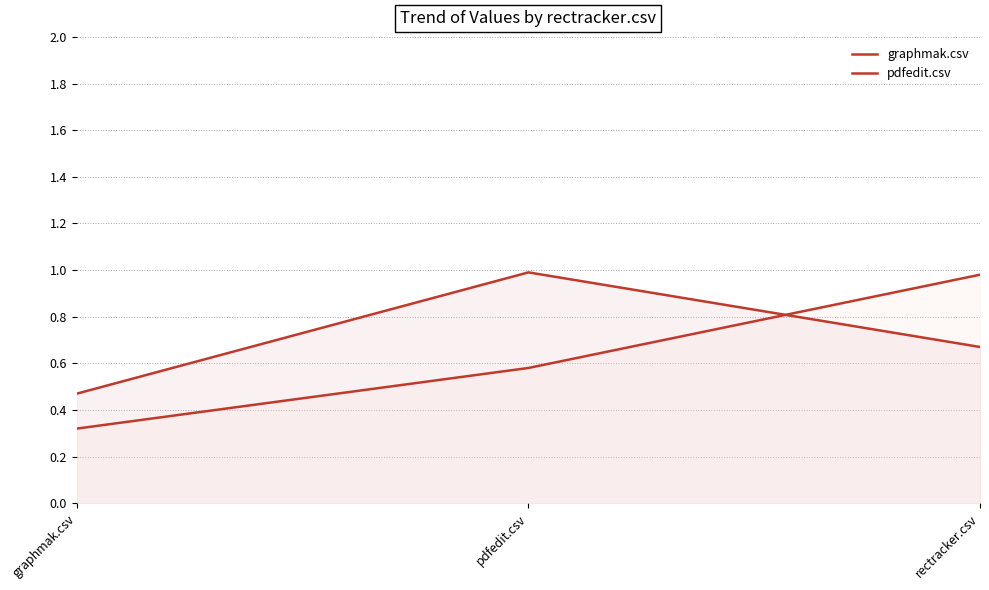

What are all the series names shown in the legend?

graphmak.csv, pdfedit.csv